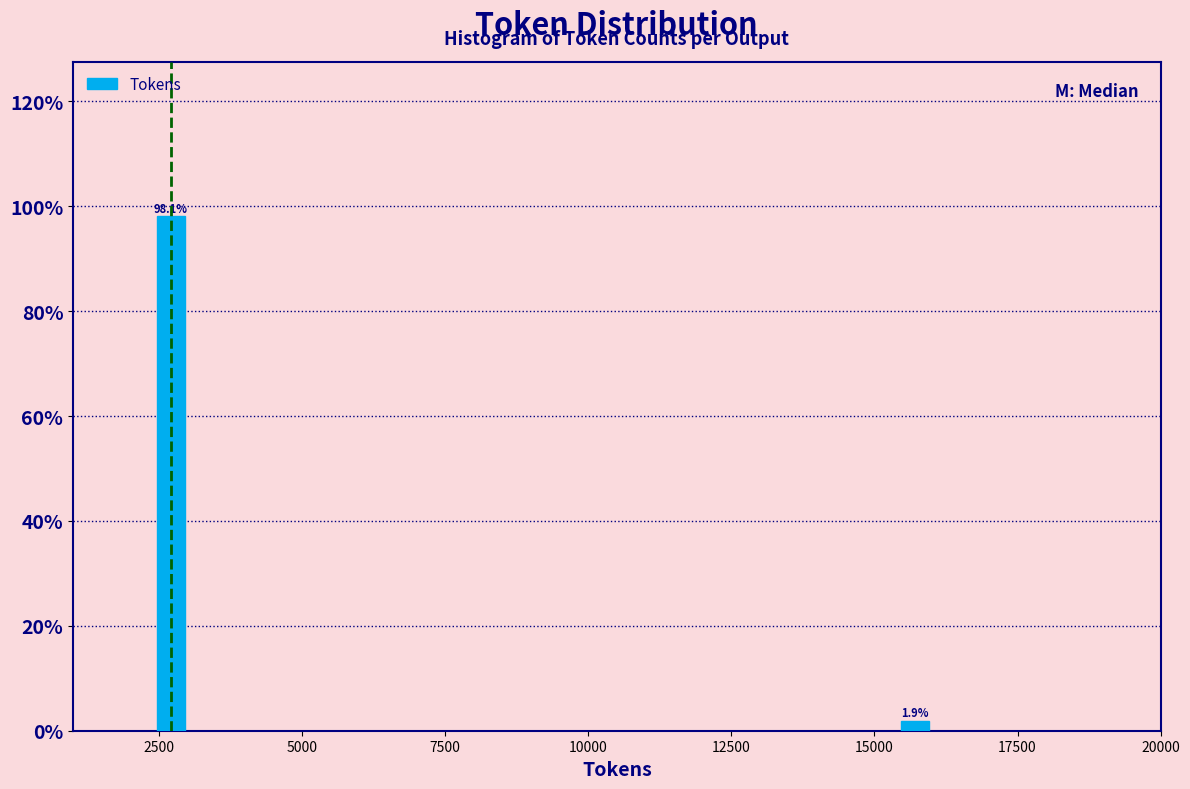

Reading left to right, list all the values displayed in this chart.

2500=98.1	15000=1.9